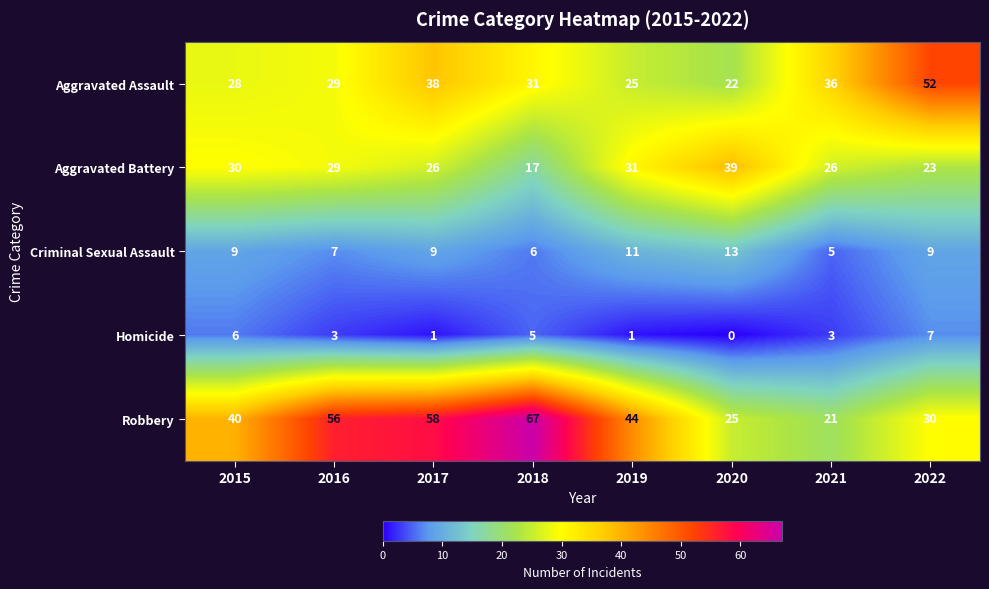

How many data points in Aggravated Battery are less than 29?

4